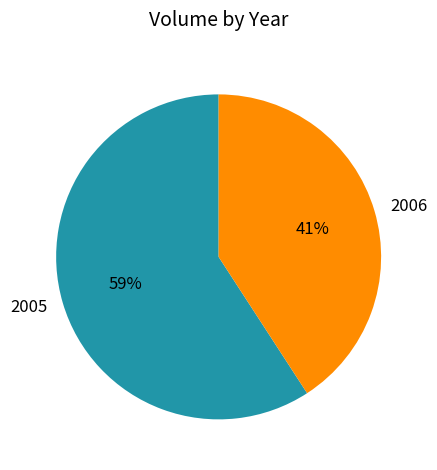

Is 2005 the majority of the pie?

Yes